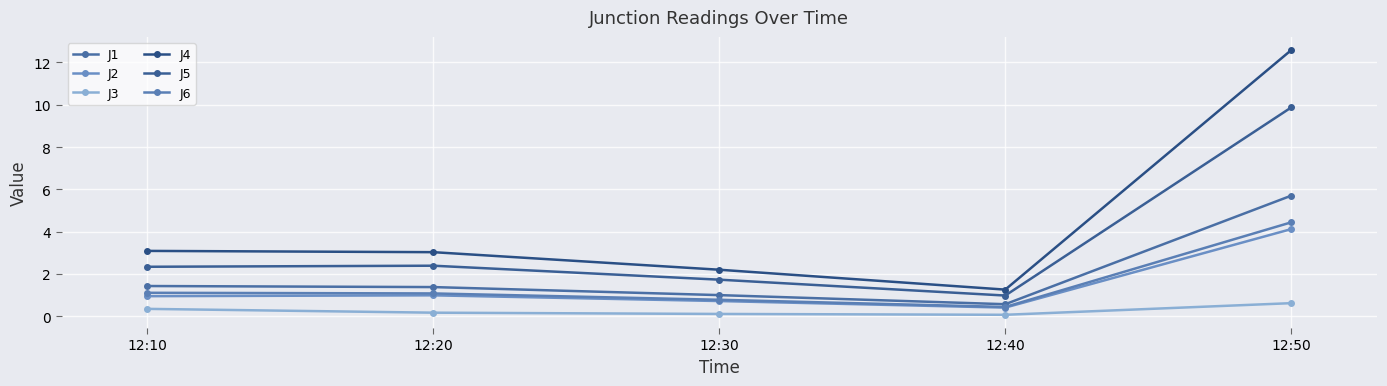

Rank the series at 12:50 from lowest to highest value.

J3, J2, J6, J1, J5, J4